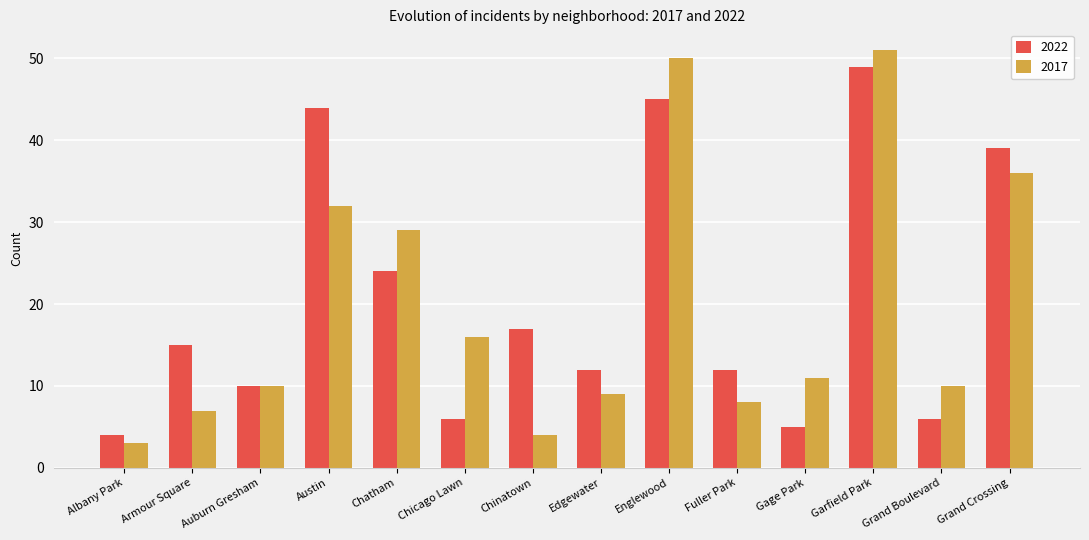

At which label does 2017 reach its minimum?

Albany Park